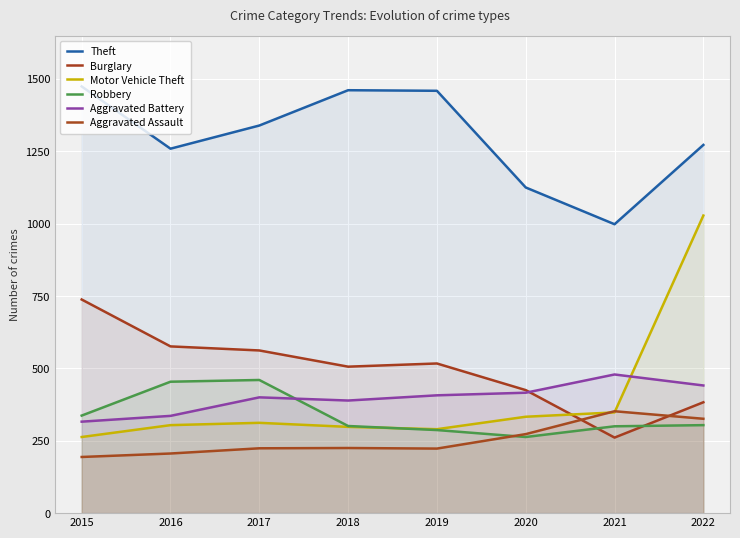

What is the sum of all Aggravated Assault values?

2023